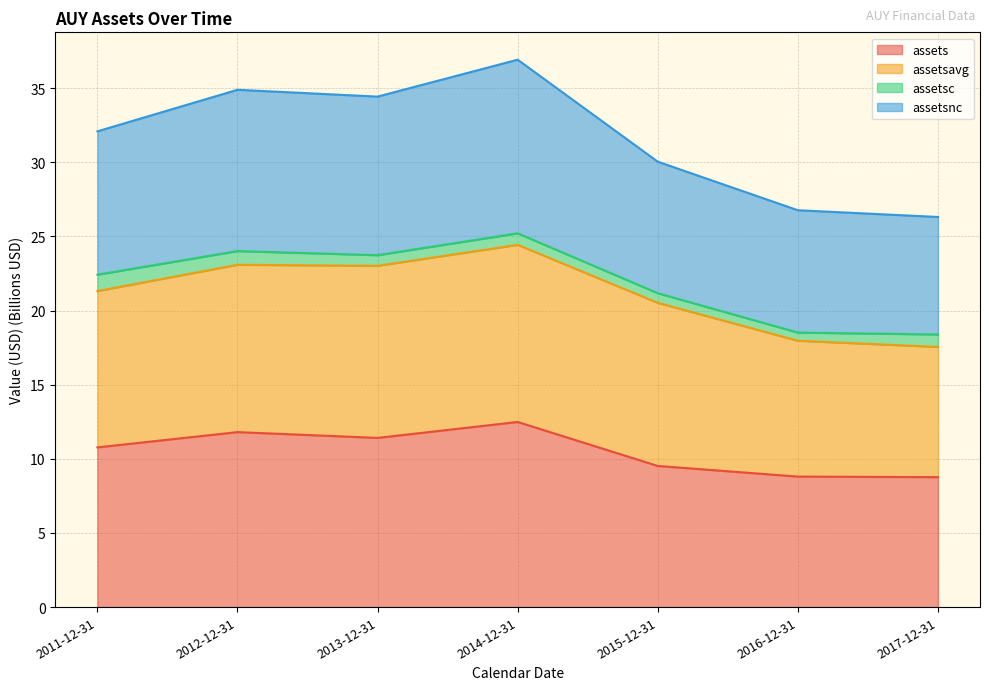

The assets series shows 9.5 at 2015-12-31. True or false?

True